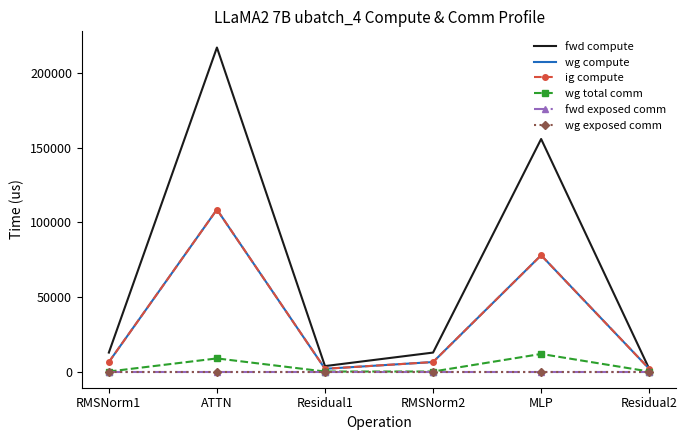

Reading left to right, list all the values displayed in this chart.

fwd compute: RMSNorm1=12708.3	ATTN=217287.1	Residual1=3647.2	RMSNorm2=12708.3	MLP=155949.1	Residual2=1823.6
wg compute: RMSNorm1=6354.1	ATTN=108643.6	Residual1=1823.6	RMSNorm2=6354.1	MLP=77974.6	Residual2=1823.6
ig compute: RMSNorm1=6354.1	ATTN=108643.6	Residual1=1823.6	RMSNorm2=6354.1	MLP=77974.6	Residual2=1823.6
wg total comm: RMSNorm1=0.0	ATTN=8790.9	Residual1=0.0	RMSNorm2=0.0	MLP=11785.3	Residual2=0.0
fwd exposed comm: RMSNorm1=0.0	ATTN=0.0	Residual1=0.0	RMSNorm2=0.0	MLP=0.0	Residual2=0.0
wg exposed comm: RMSNorm1=0.0	ATTN=0.0	Residual1=0.0	RMSNorm2=0.0	MLP=0.0	Residual2=0.0